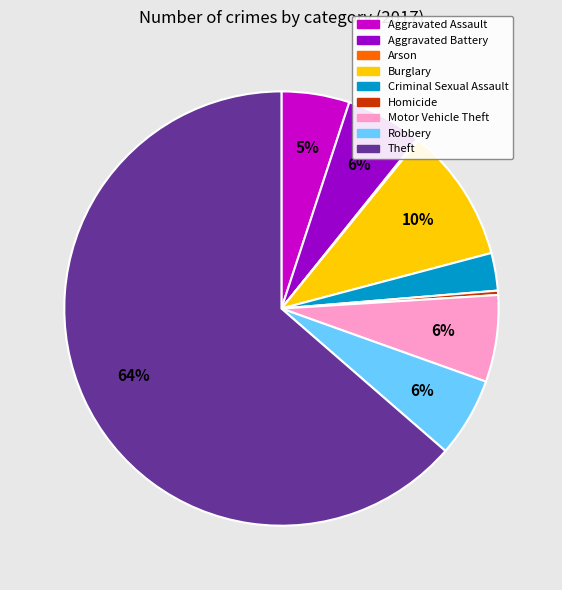

Which has a higher value, Homicide or Motor Vehicle Theft?

Motor Vehicle Theft